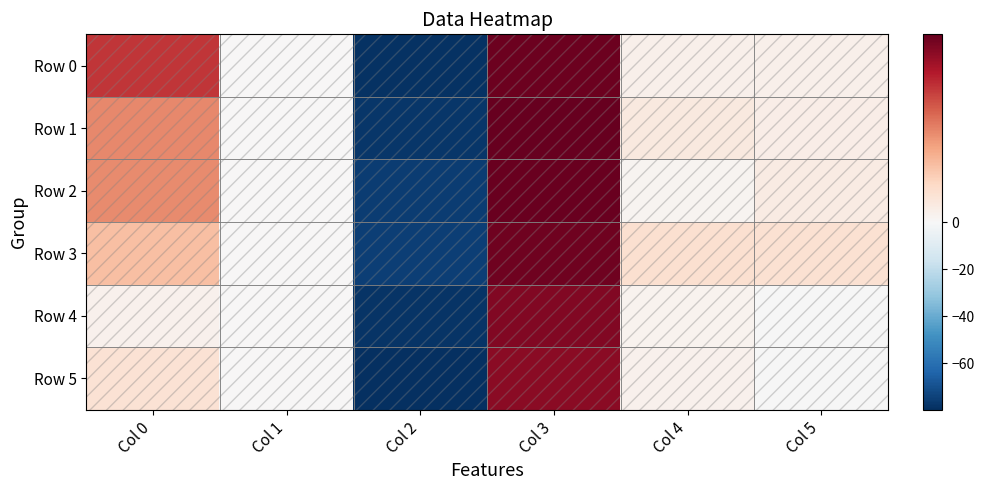

How many data points does each series have?

6